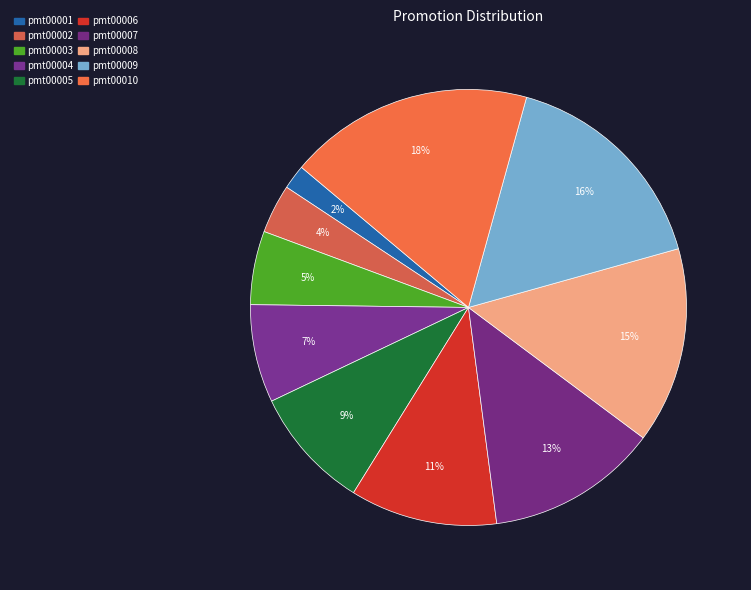

Does pmt00006 represent more than half of the total?

No